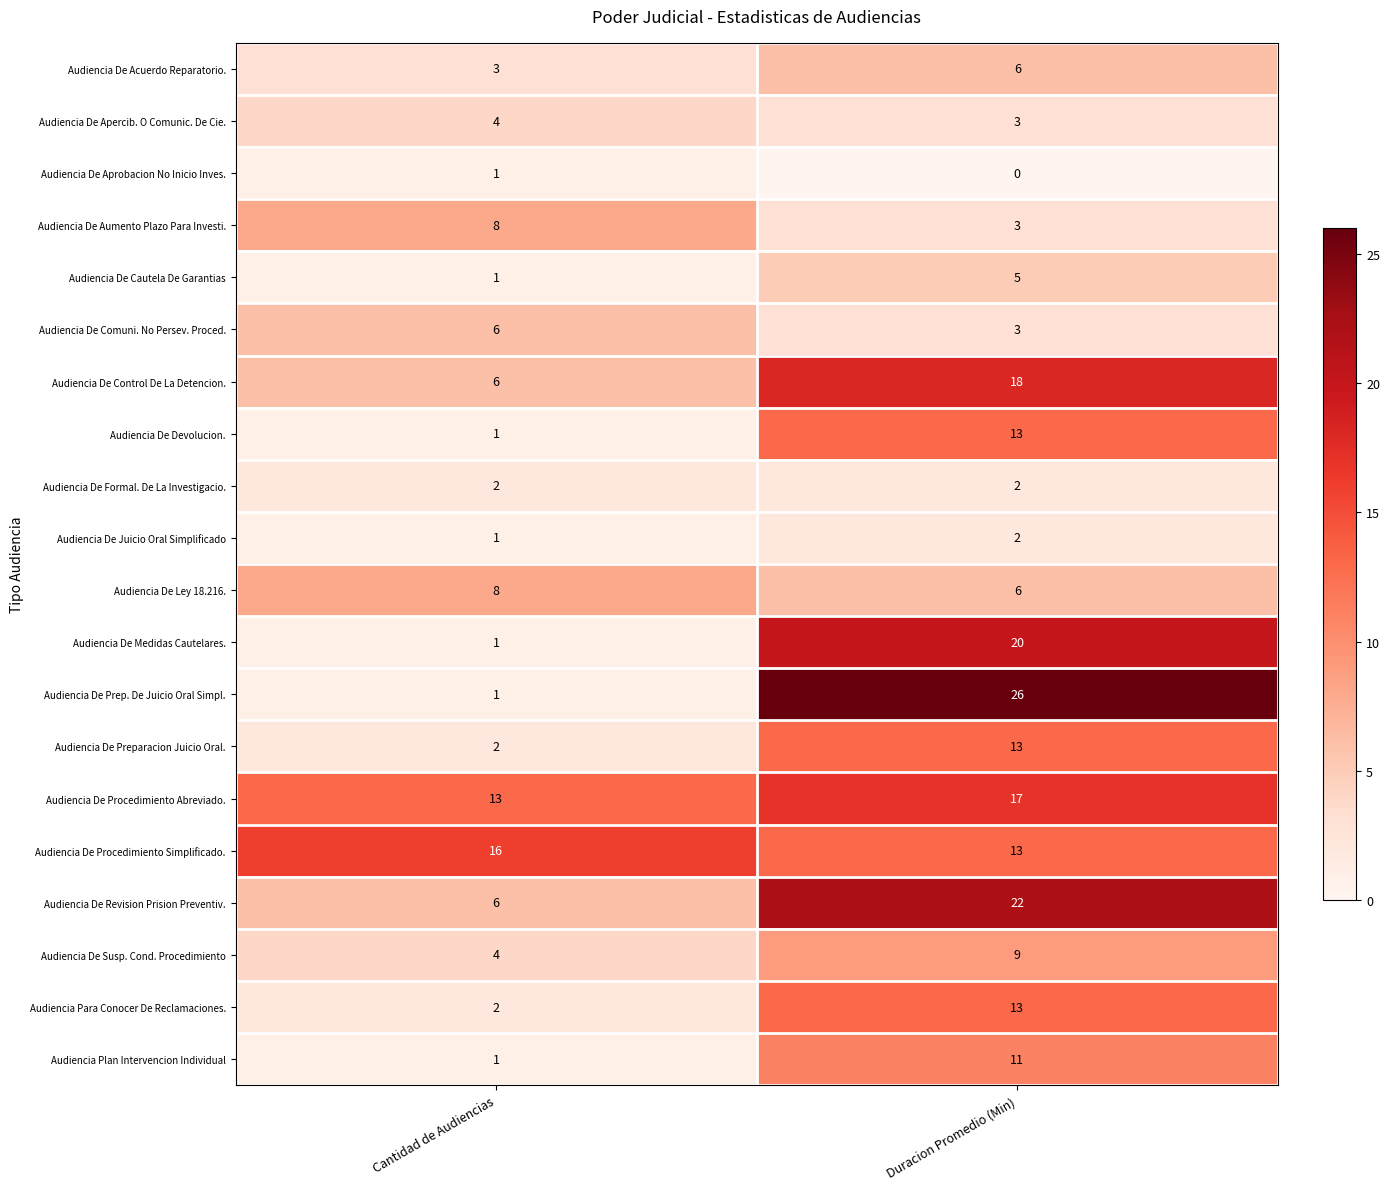

At which label is Audiencia De Procedimiento Abreviado. closest to 15?

Cantidad de Audiencias